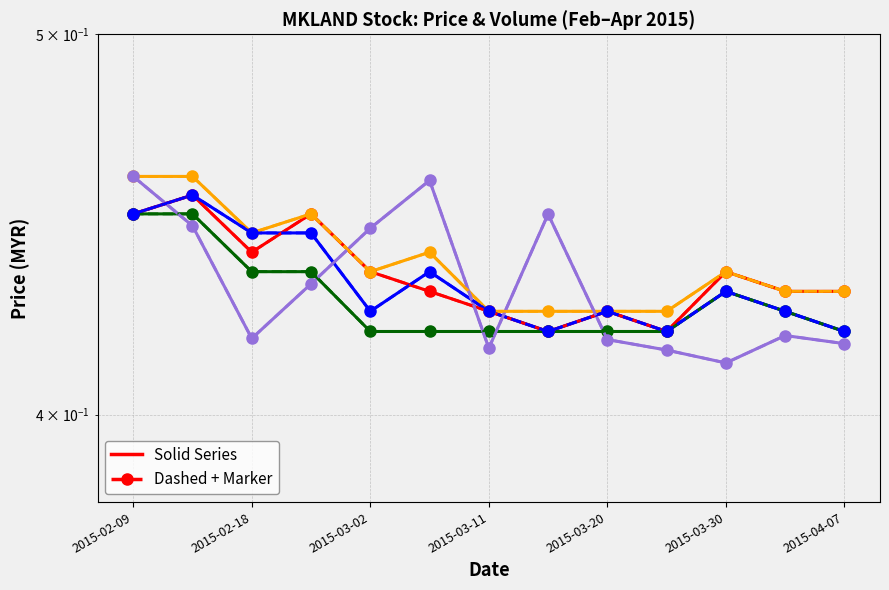

Reading left to right, transcribe all the data shown in this chart.

open: 2015-02-09=0.5	2015-02-13=0.5	2015-02-18=0.4	2015-02-24=0.5	2015-03-02=0.4	2015-03-06=0.4	2015-03-11=0.4	2015-03-16=0.4	2015-03-20=0.4	2015-03-25=0.4	2015-03-30=0.4	2015-04-02=0.4	2015-04-07=0.4
high: 2015-02-09=0.5	2015-02-13=0.5	2015-02-18=0.4	2015-02-24=0.5	2015-03-02=0.4	2015-03-06=0.4	2015-03-11=0.4	2015-03-16=0.4	2015-03-20=0.4	2015-03-25=0.4	2015-03-30=0.4	2015-04-02=0.4	2015-04-07=0.4
low: 2015-02-09=0.5	2015-02-13=0.5	2015-02-18=0.4	2015-02-24=0.4	2015-03-02=0.4	2015-03-06=0.4	2015-03-11=0.4	2015-03-16=0.4	2015-03-20=0.4	2015-03-25=0.4	2015-03-30=0.4	2015-04-02=0.4	2015-04-07=0.4
close: 2015-02-09=0.5	2015-02-13=0.5	2015-02-18=0.4	2015-02-24=0.4	2015-03-02=0.4	2015-03-06=0.4	2015-03-11=0.4	2015-03-16=0.4	2015-03-20=0.4	2015-03-25=0.4	2015-03-30=0.4	2015-04-02=0.4	2015-04-07=0.4
vol_M: 2015-02-09=0.5	2015-02-13=0.4	2015-02-18=0.4	2015-02-24=0.4	2015-03-02=0.4	2015-03-06=0.5	2015-03-11=0.4	2015-03-16=0.4	2015-03-20=0.4	2015-03-25=0.4	2015-03-30=0.4	2015-04-02=0.4	2015-04-07=0.4